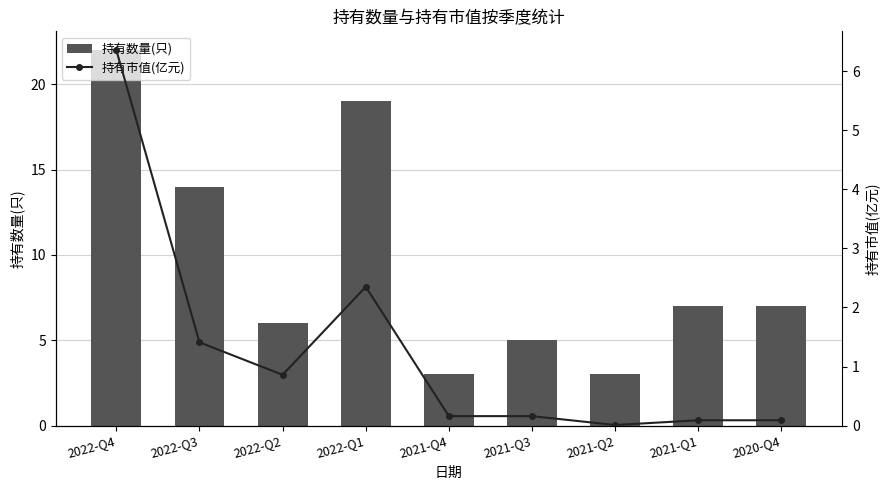

Which category has the highest value in the 持有数量(只) series?

2022-Q4